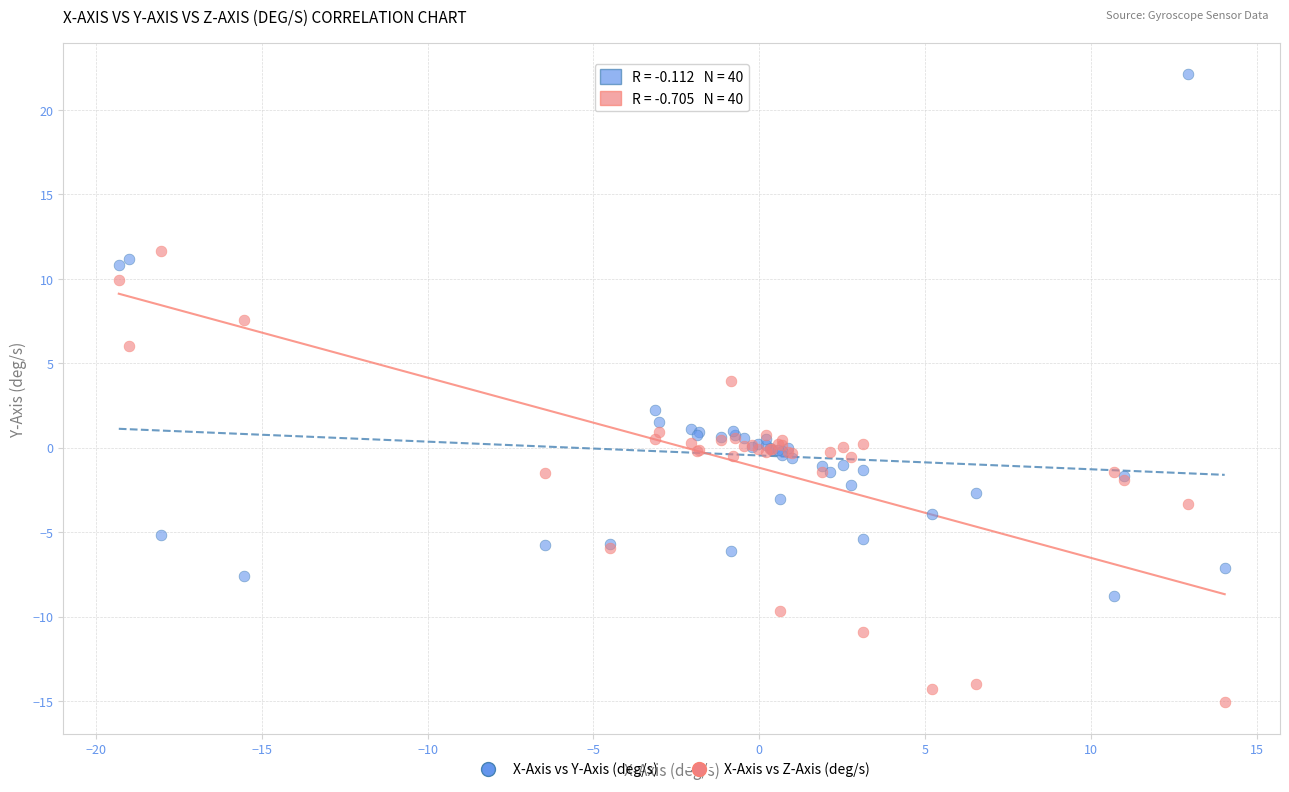

Which series reaches the minimum Y coordinate?

X-Axis vs Z-Axis (deg/s)